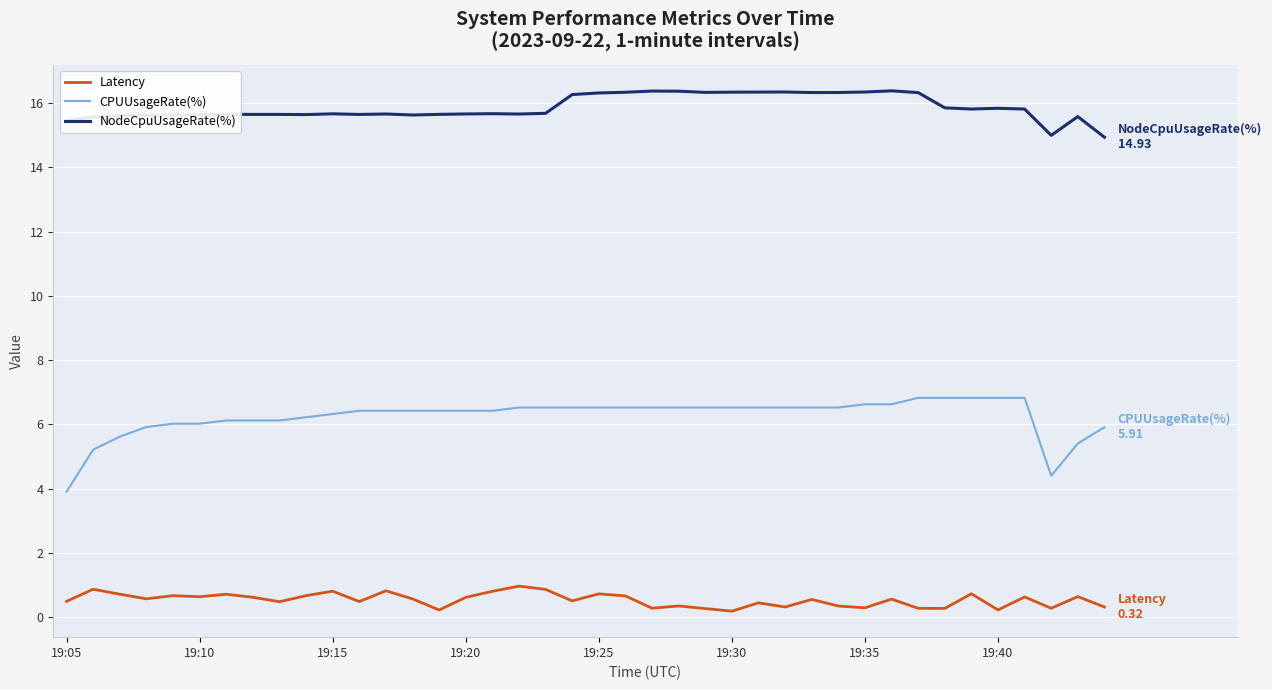

What are all the series names shown in the legend?

Latency, CPUUsageRate(%), NodeCpuUsageRate(%)